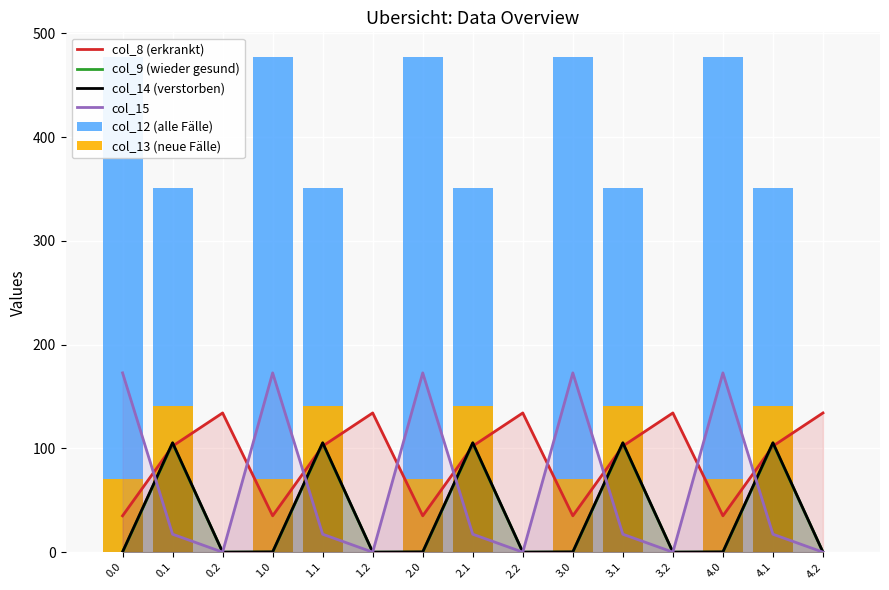

Between 0.0 and 3.0, which series saw the biggest shift?

col_8 (erkrankt)